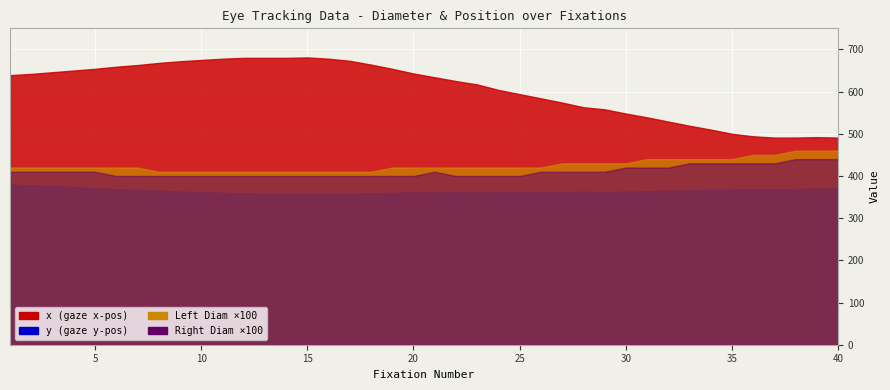

Where does the y series first go above 363?

1